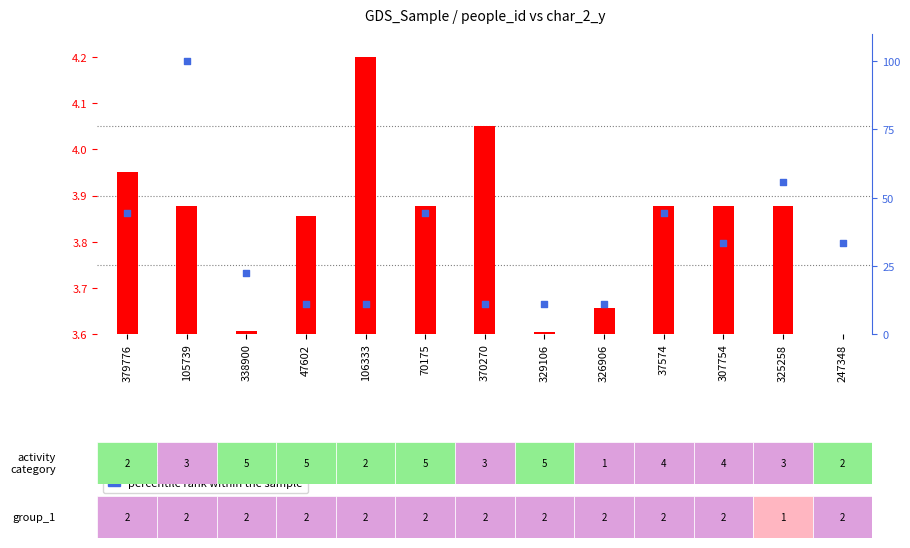

What are all the series names shown in the legend?

transformed count, percentile rank within the sample